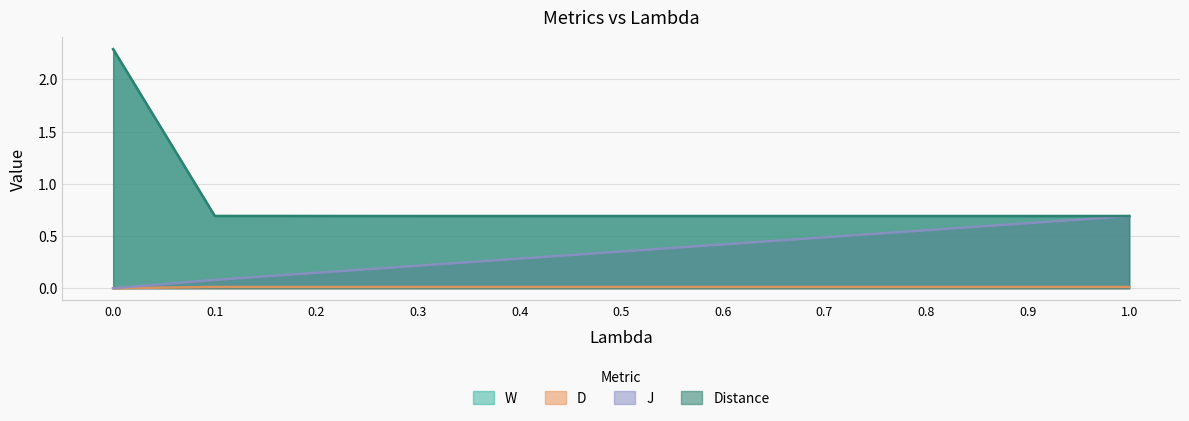

Where is the first local minimum for Distance?

0.4